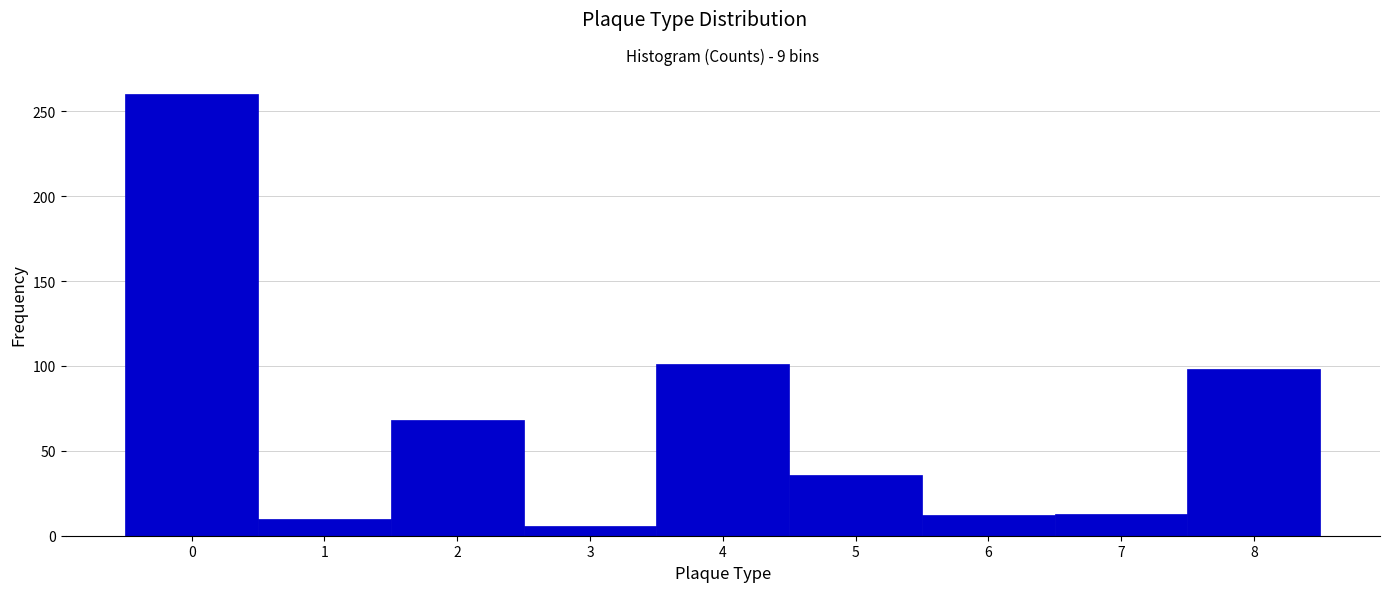

Reading left to right, transcribe this chart: for each bar, give the range it covers on the x-axis and its height. The values are not printed on the chart, so give them approximately, as read against the axis.

-0.5 to 0.5: 260
0.5 to 1.5: 10
1.5 to 2.5: 70
2.5 to 3.5: 5
3.5 to 4.5: 100
4.5 to 5.5: 35
5.5 to 6.5: 10
6.5 to 7.5: 15
7.5 to 8.5: 100